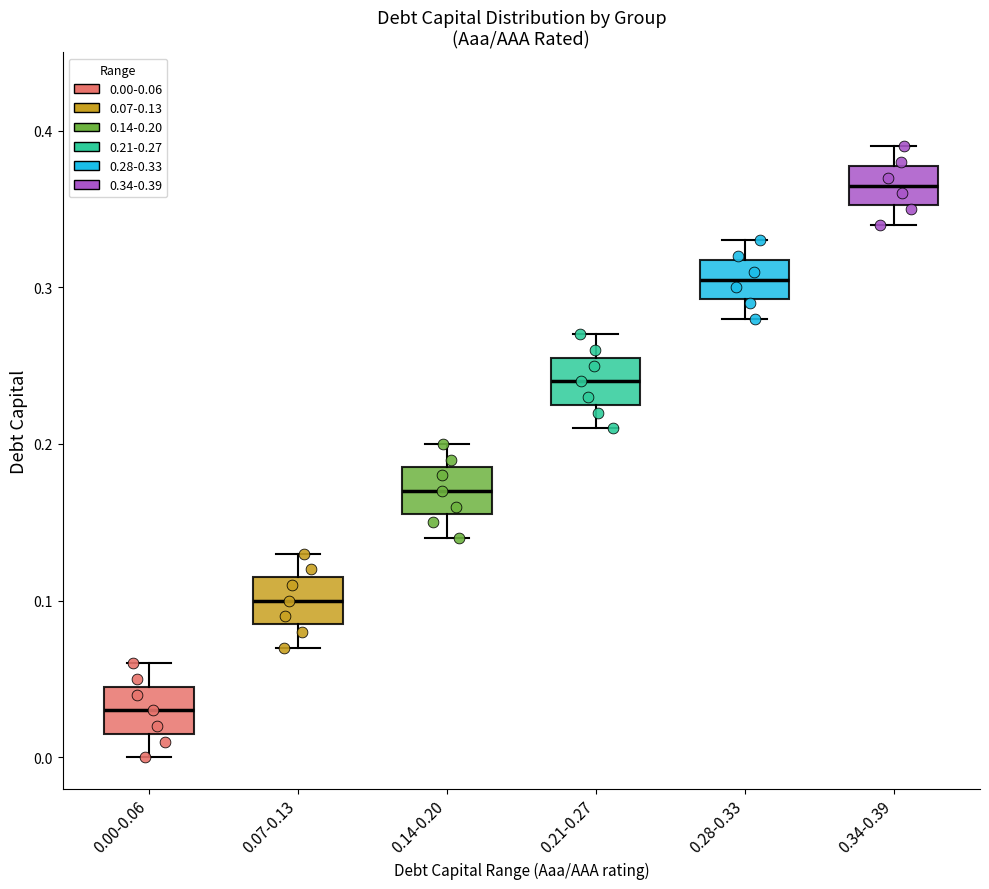

Where is the lower edge of the box for 0.34-0.39 on the y-axis? The values are not printed on the chart, so give them approximately, as read against the axis.

0.35